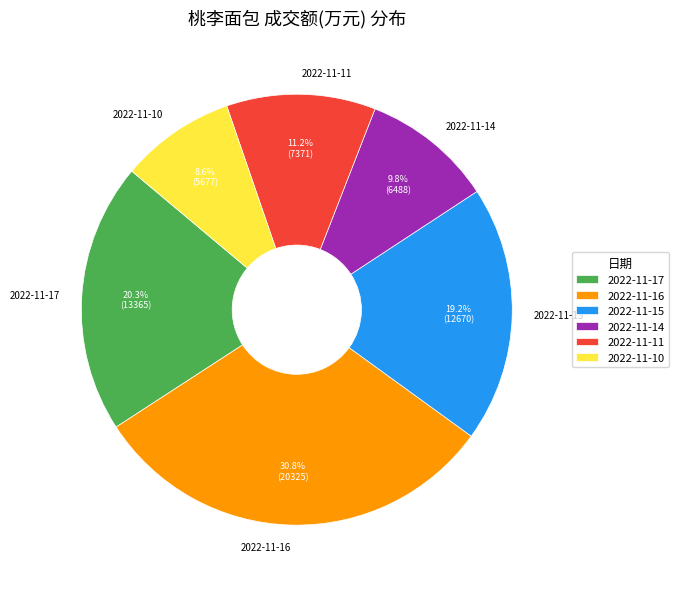

True or false: 2022-11-17 accounts for 20% of the total.

True